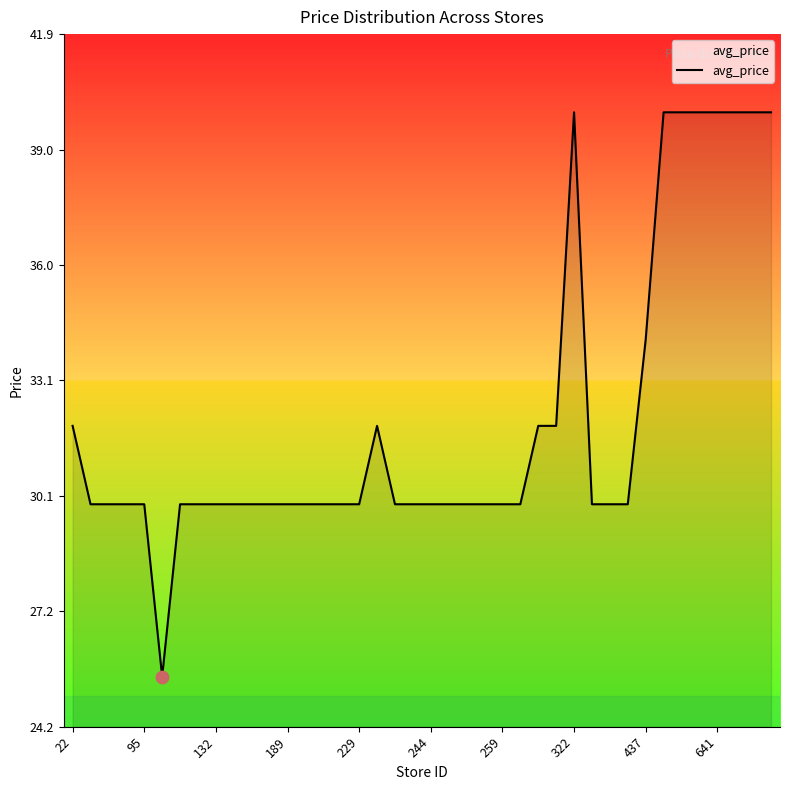

What is the maximum value shown in the chart?

39.9